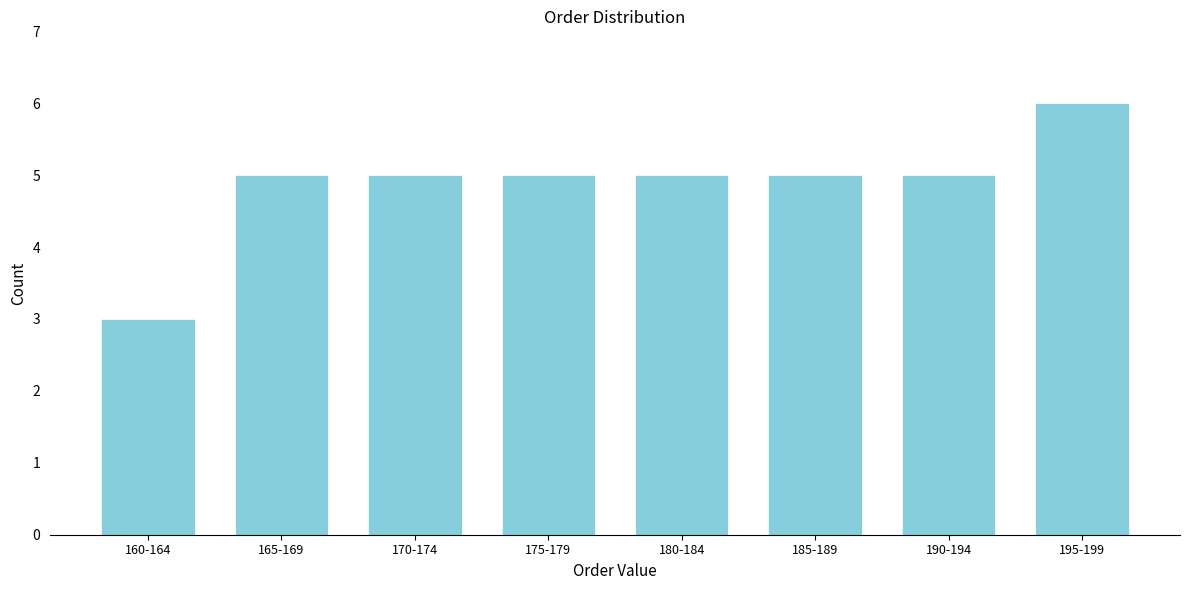

Reading left to right, what are all the values shown in this chart?

160-164=3	165-169=5	170-174=5	175-179=5	180-184=5	185-189=5	190-194=5	195-199=6